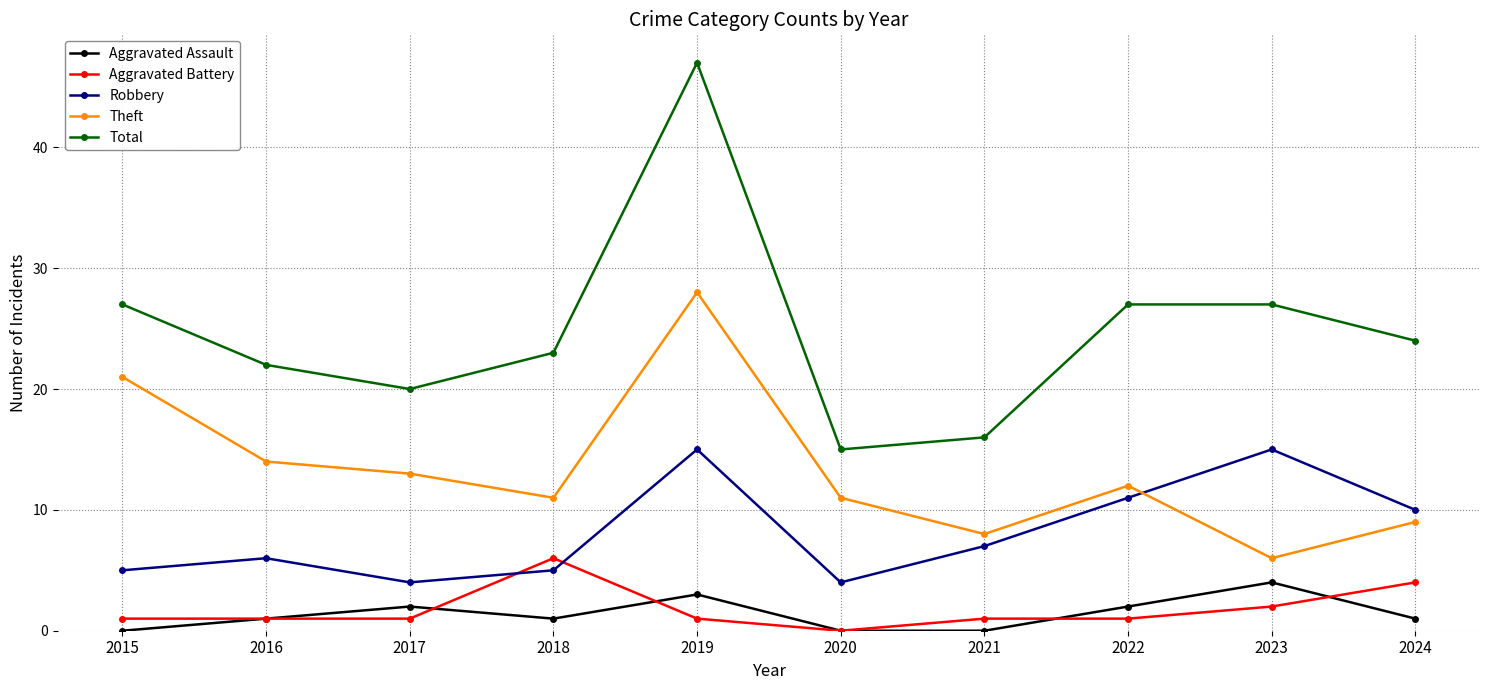

Is this an area chart (filled region under the line)?

No